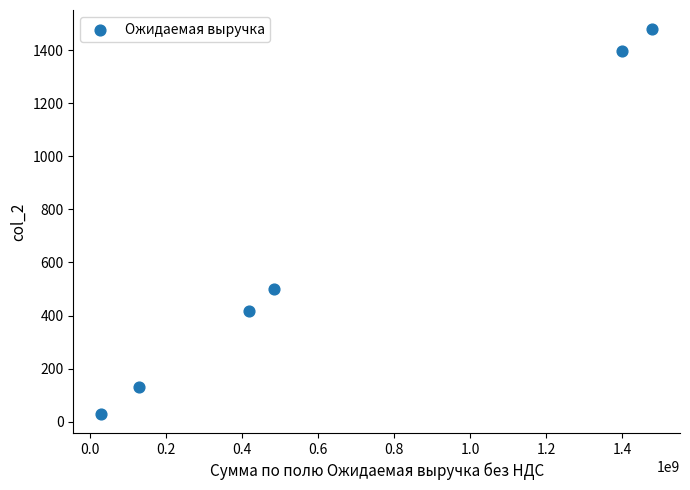

What Y value in the scatter plot is closest to 754?

498.7